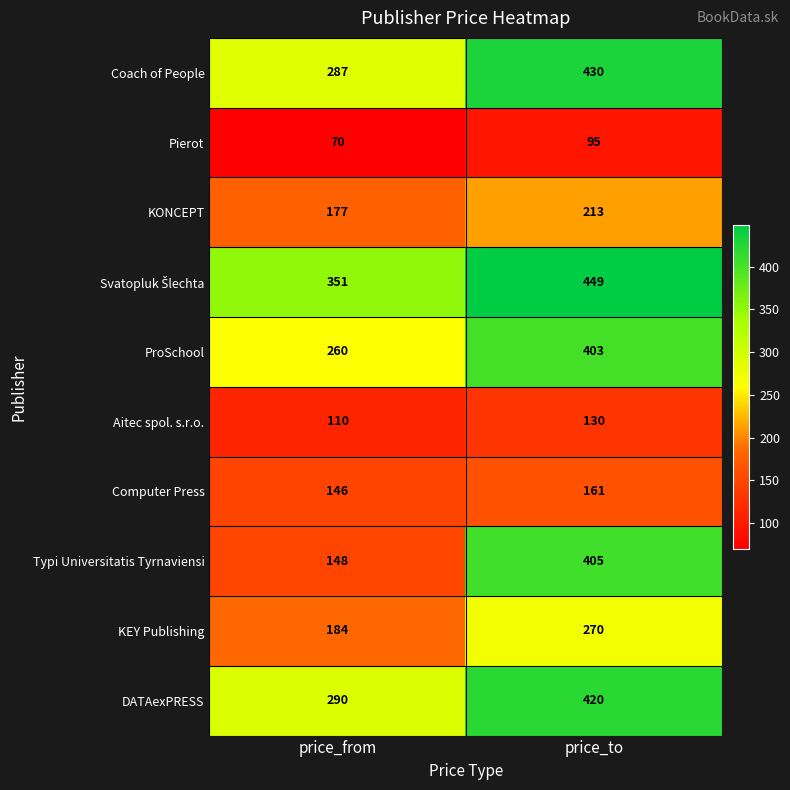

What is the average value of the KONCEPT series?

195